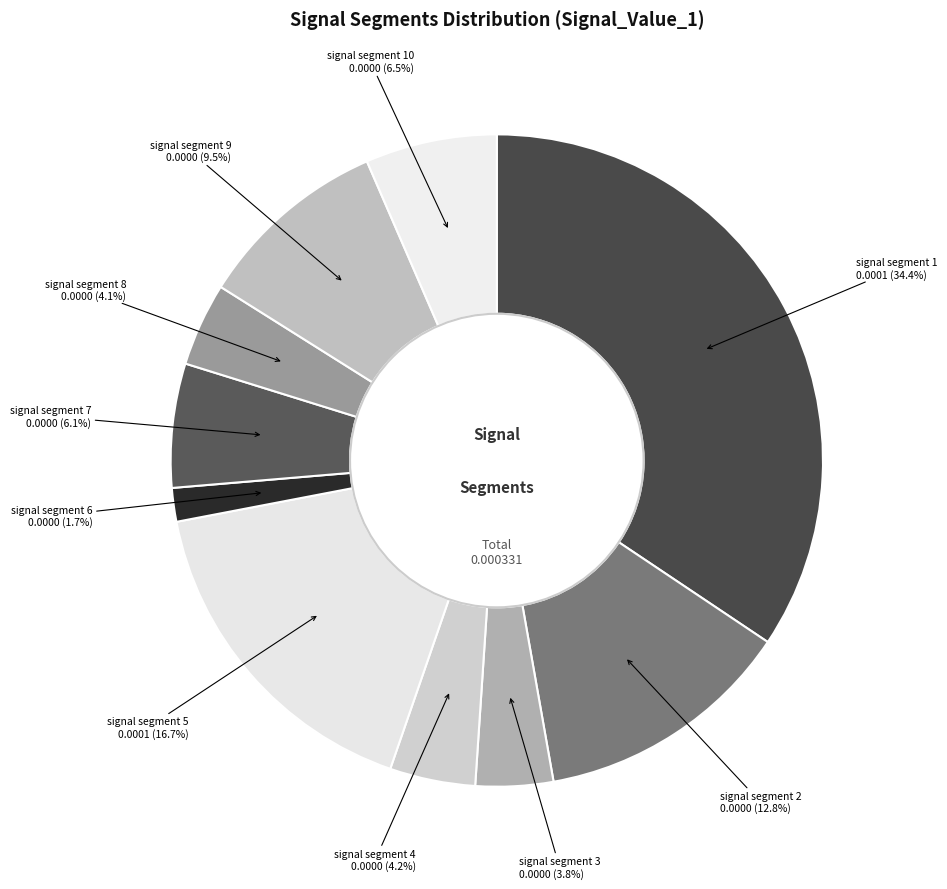

Does signal segment 5 account for over 50% of the chart?

No